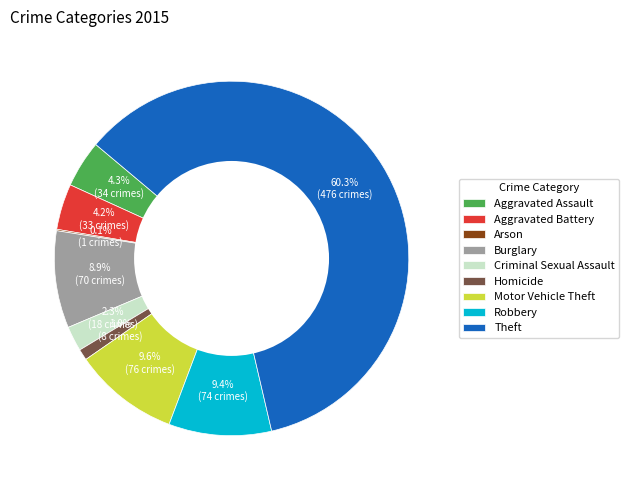

What is the ratio of the value at Criminal Sexual Assault to the value at Burglary?

0.3